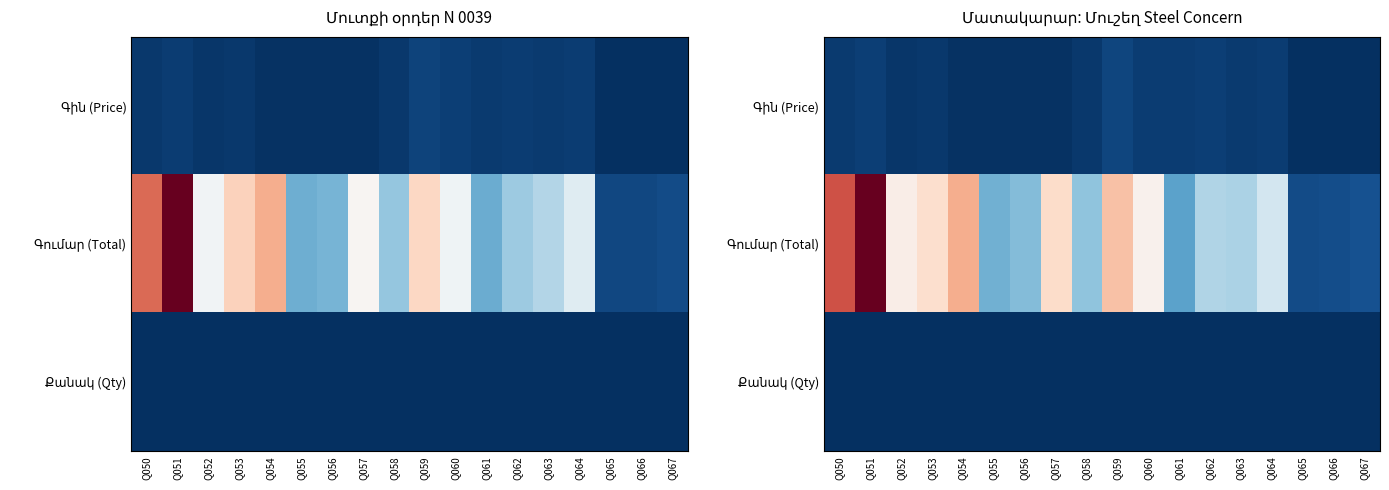

What is the sum of all Գումար (Total) values?

224368.4